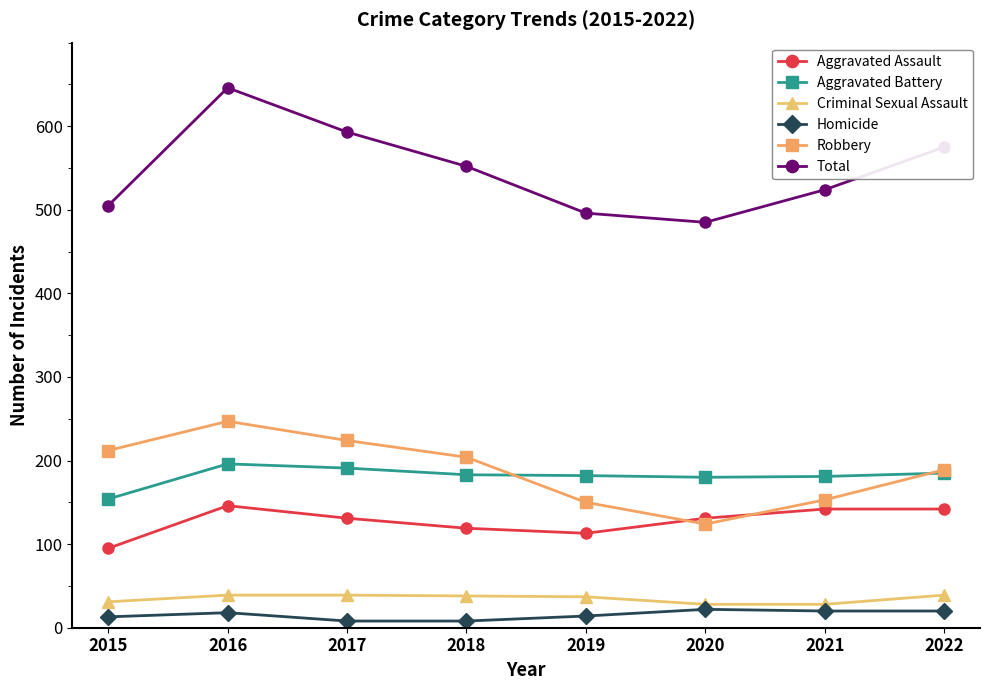

What is the maximum value for Aggravated Battery?

196